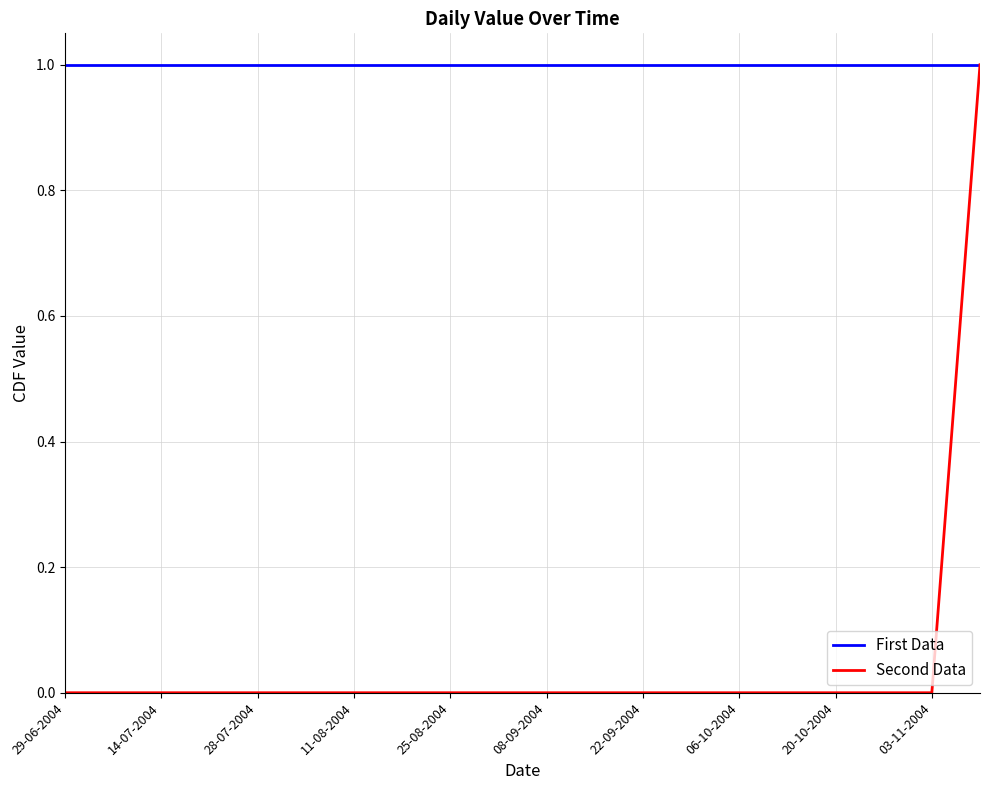

Count the number of data series in this chart.

2